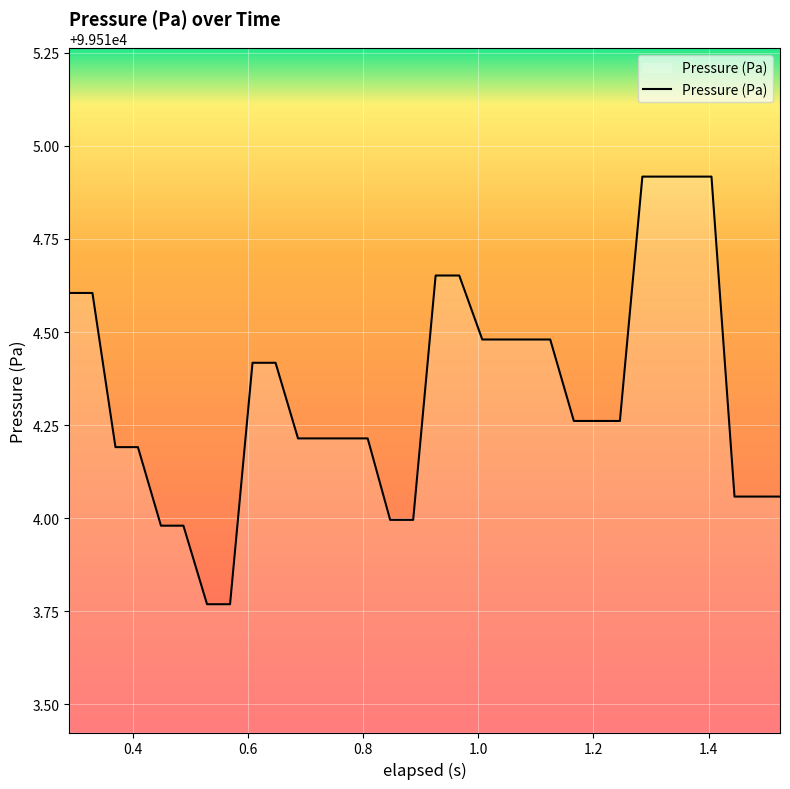

What is the greatest value displayed?

99514.9